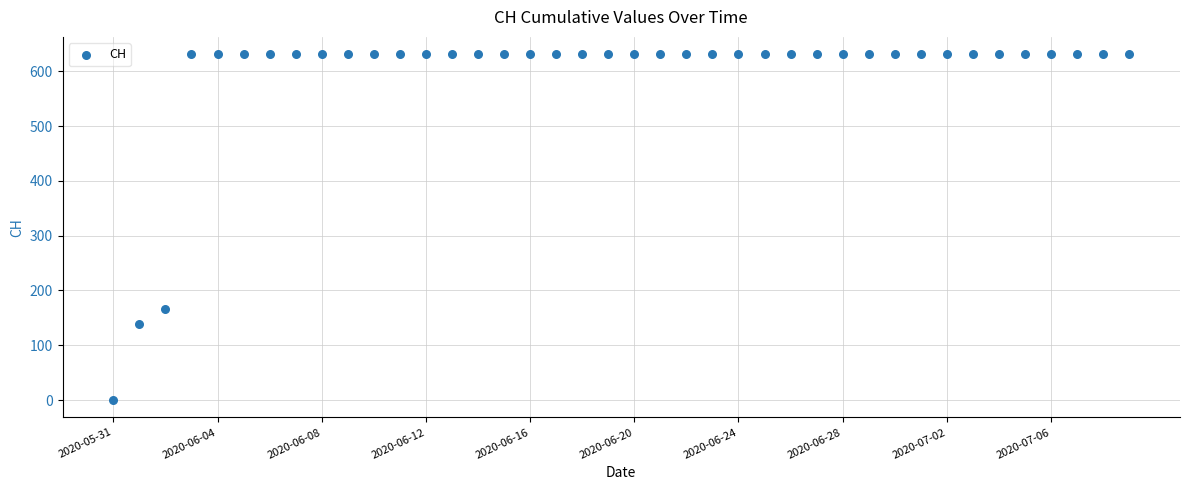

What Y value in the scatter plot is closest to 315?

167